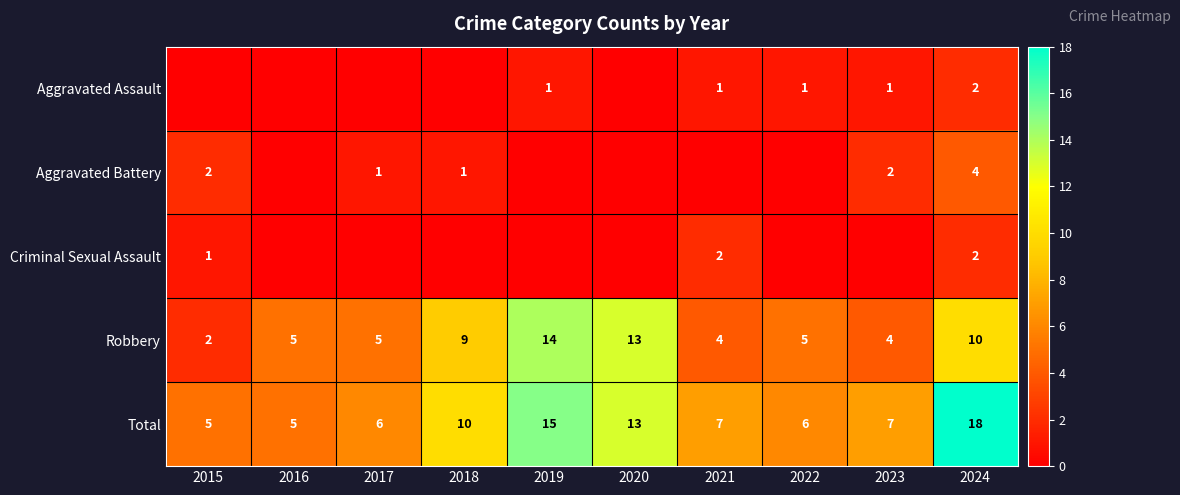

True or false: Criminal Sexual Assault has a value of 2 at 2021.

True